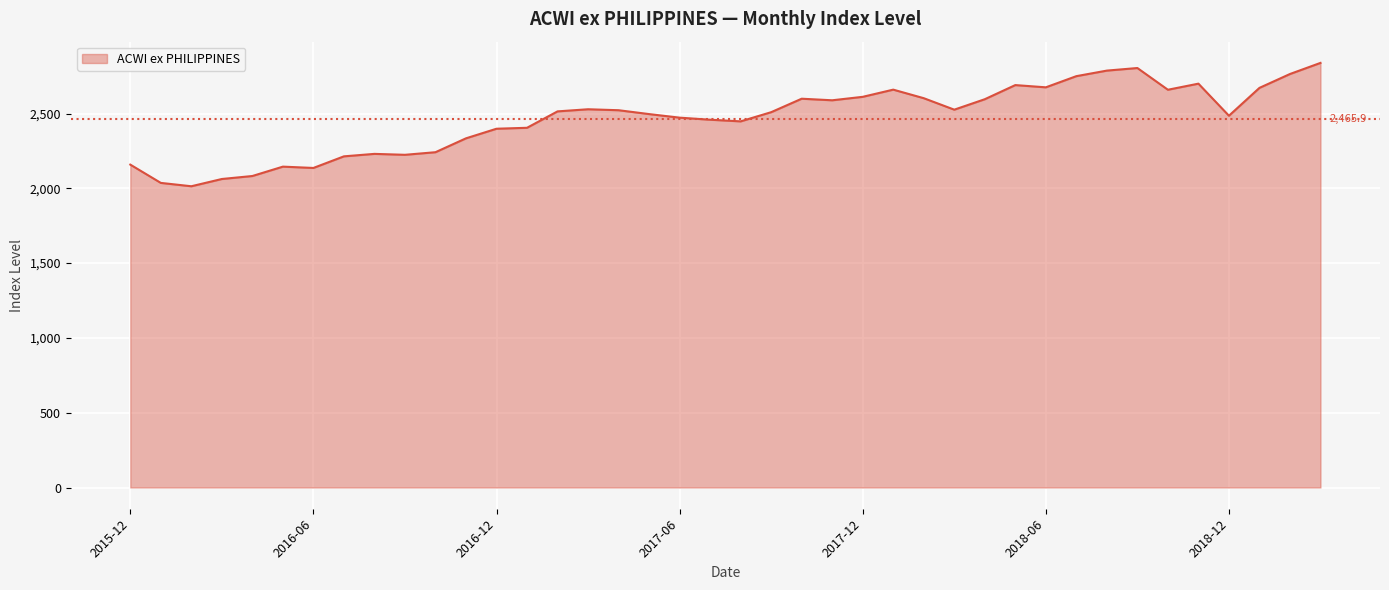

What is the difference between the maximum and minimum values?

824.6